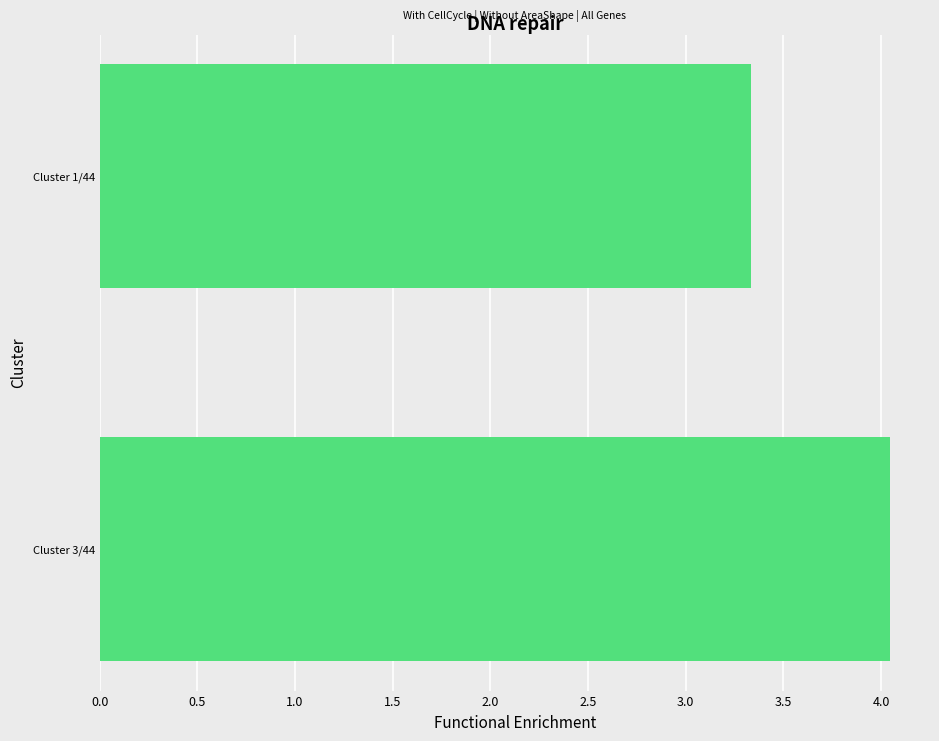

What is the sum of all values?

7.4